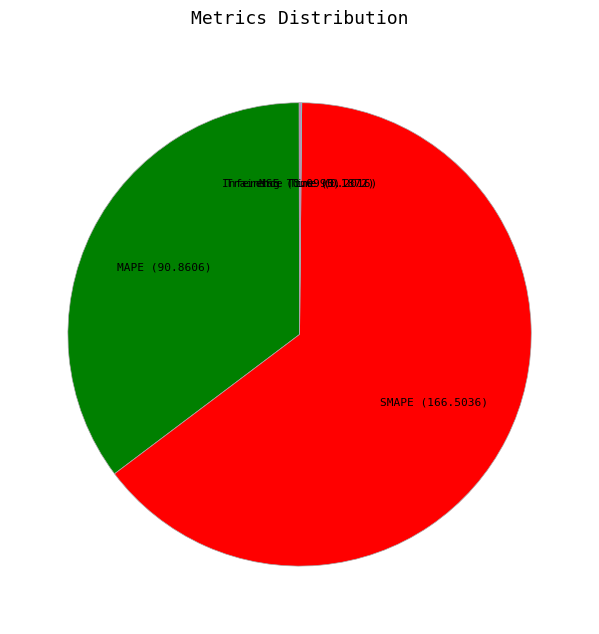

True or false: SMAPE accounts for 55% of the total.

False